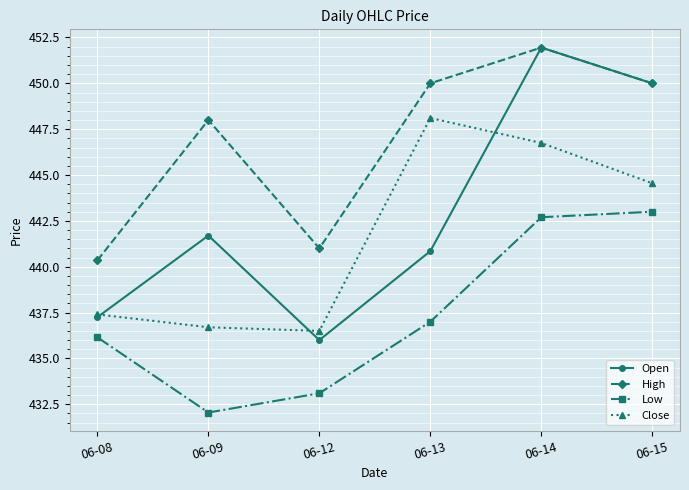

What is the minimum value for Close?

436.5